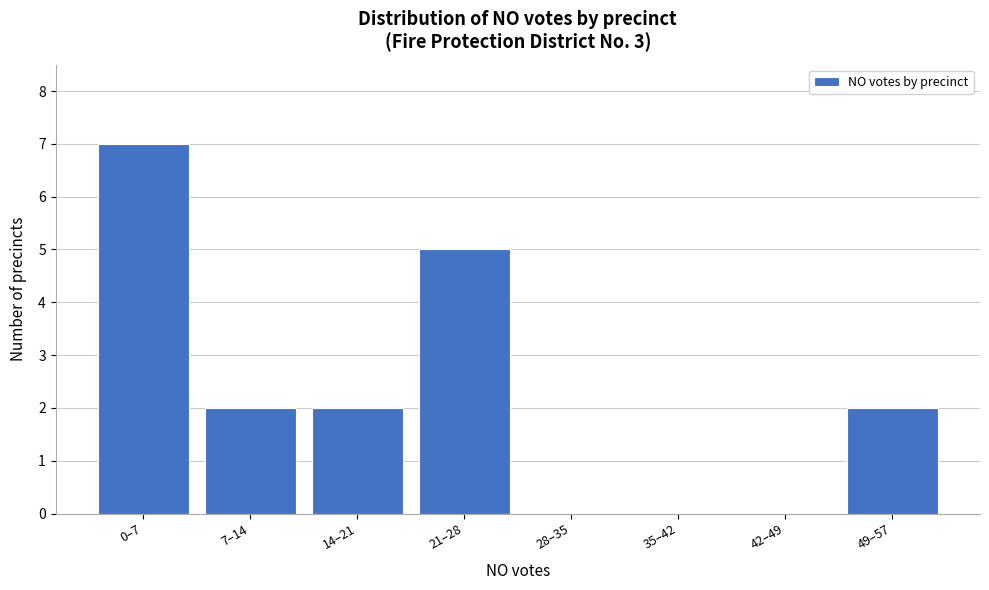

Reading right to left, transcribe all the data shown in this chart.

49–57=2	42–49=0	35–42=0	28–35=0	21–28=5	14–21=2	7–14=2	0–7=7